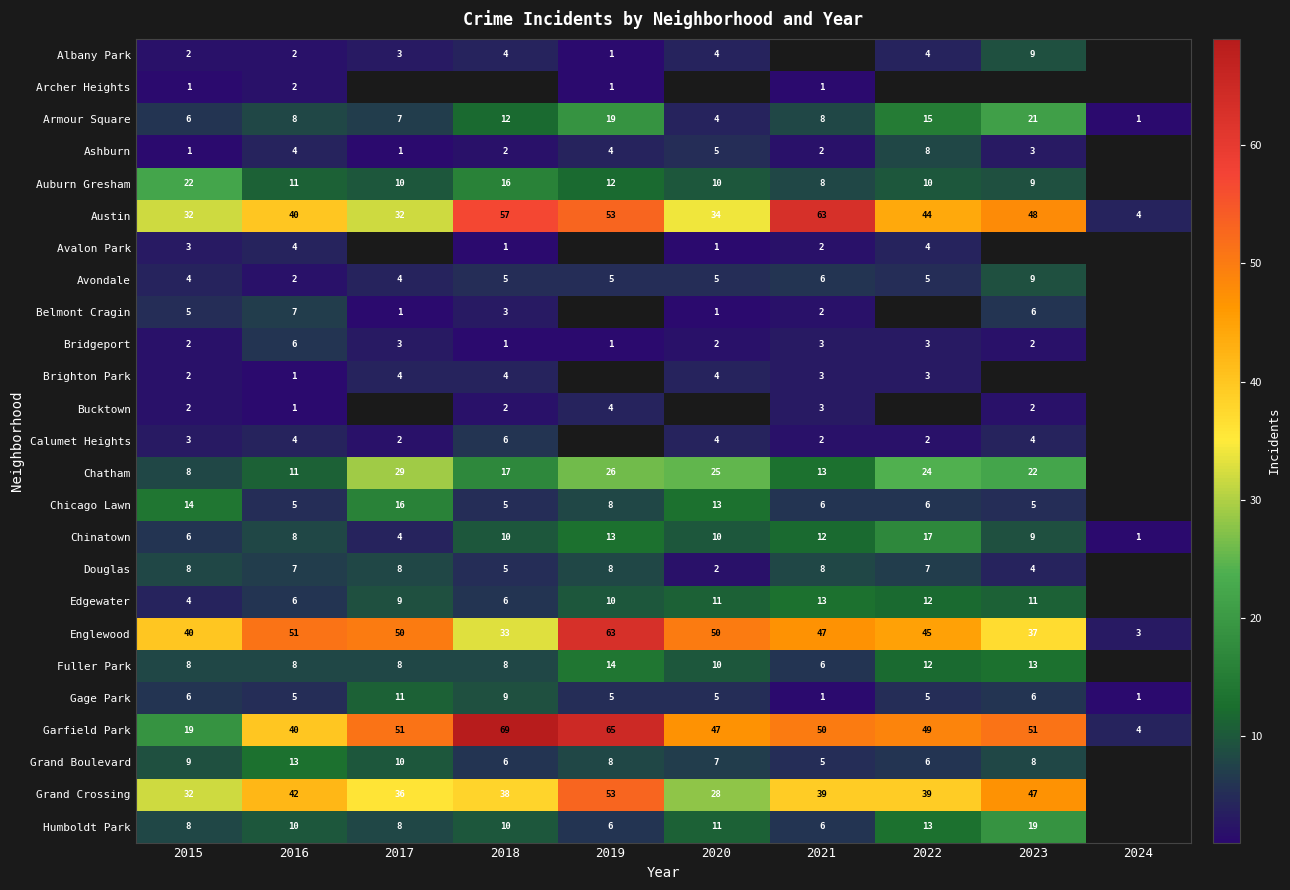

What is the average value of the Gage Park series?

5